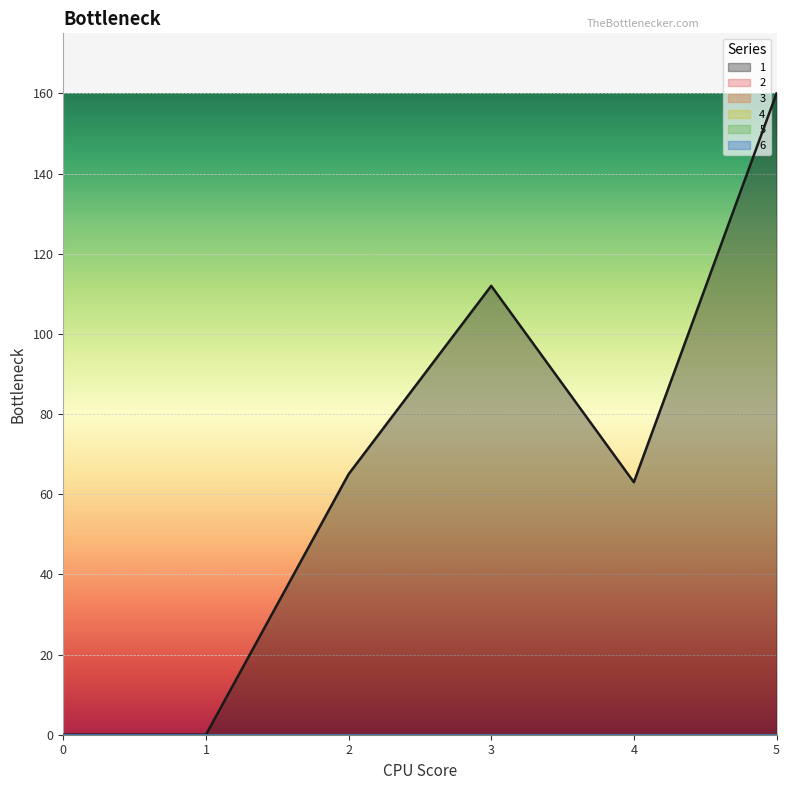

At 4, list the series in order from largest to smallest.

1, 2, 3, 4, 5, 6